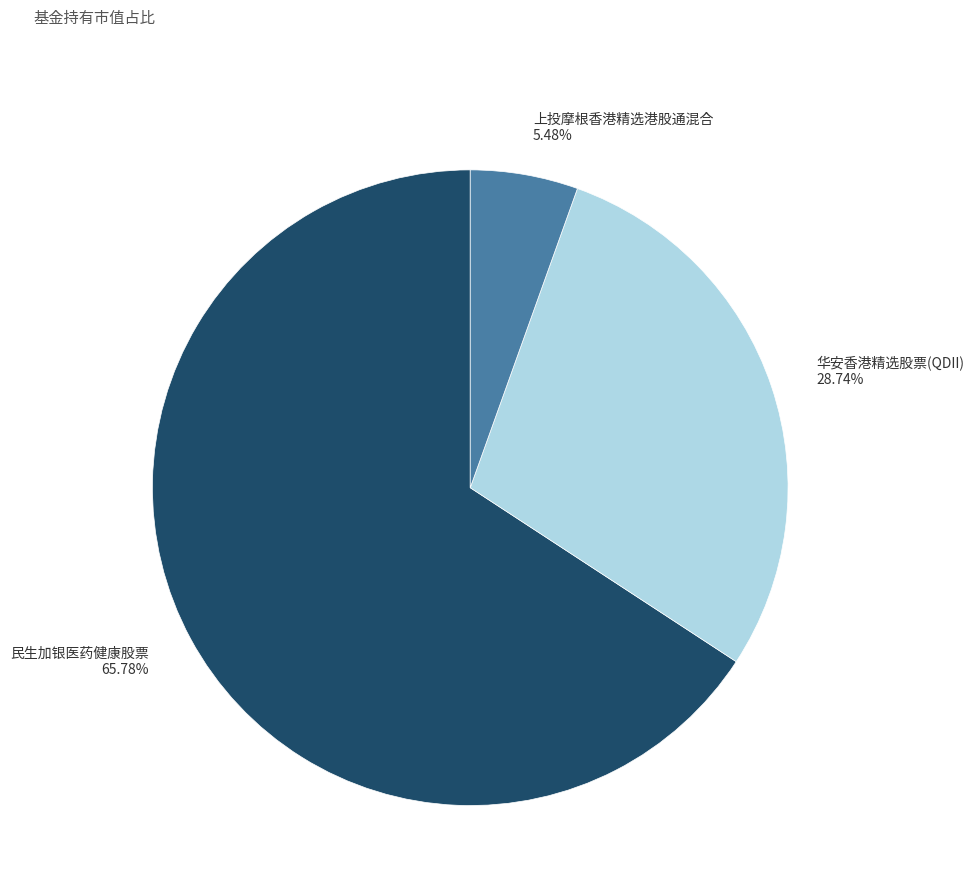

Rank the categories by value from lowest to highest.

上投摩根香港精选港股通混合, 华安香港精选股票(QDII), 民生加银医药健康股票